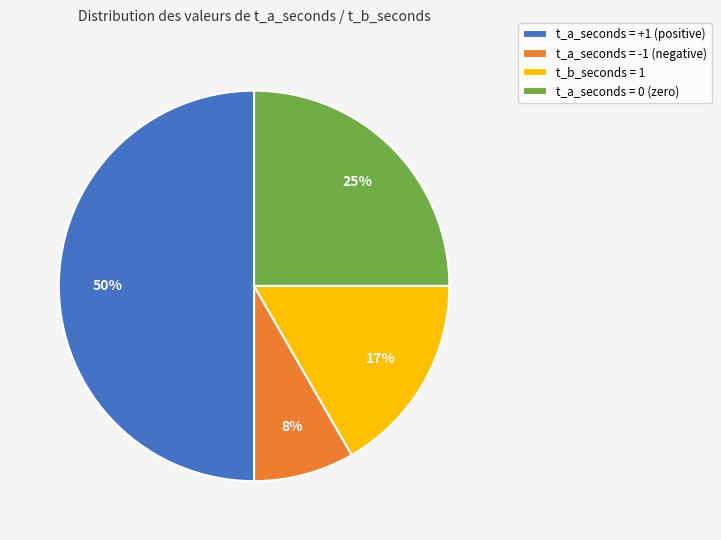

Which has a higher value, t_a_seconds = 0 (zero) or t_a_seconds = +1 (positive)?

t_a_seconds = +1 (positive)